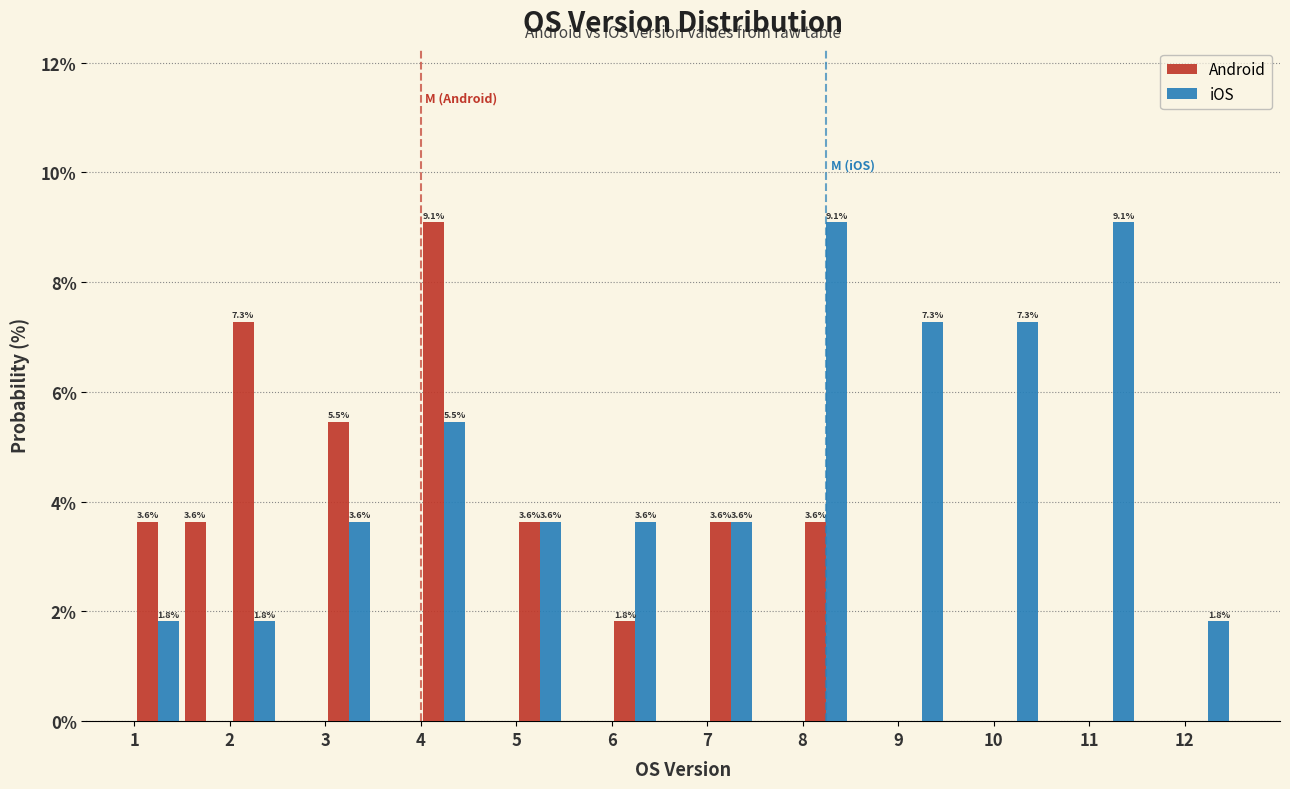

In the Android series, which range on the x-axis has the tallest bar?

4.0 to 4.5